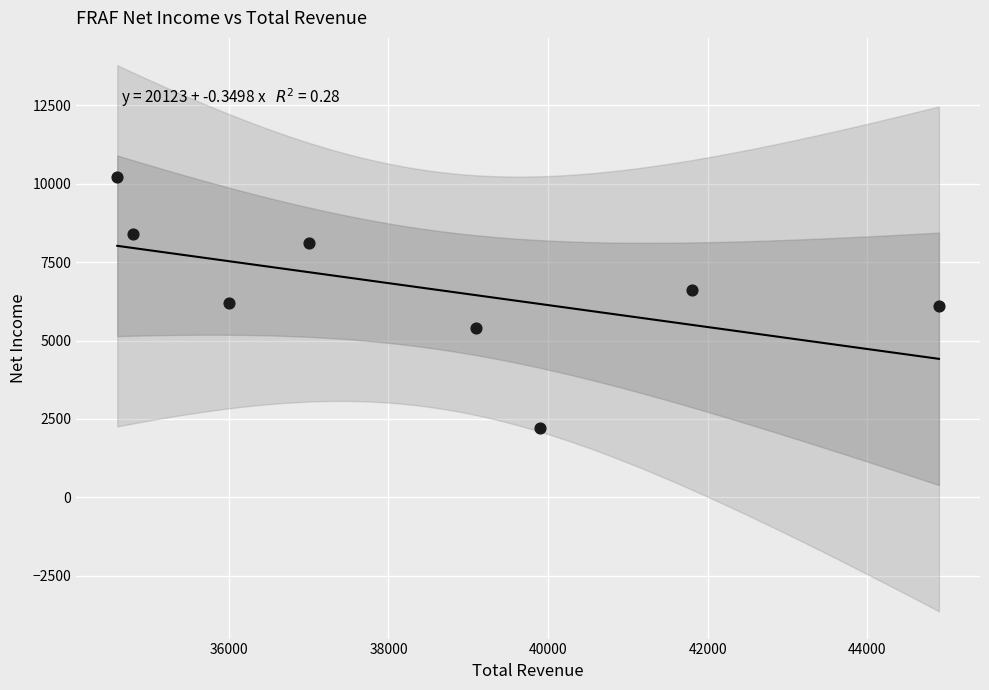

What is the range of X values (max minus min)?

10300